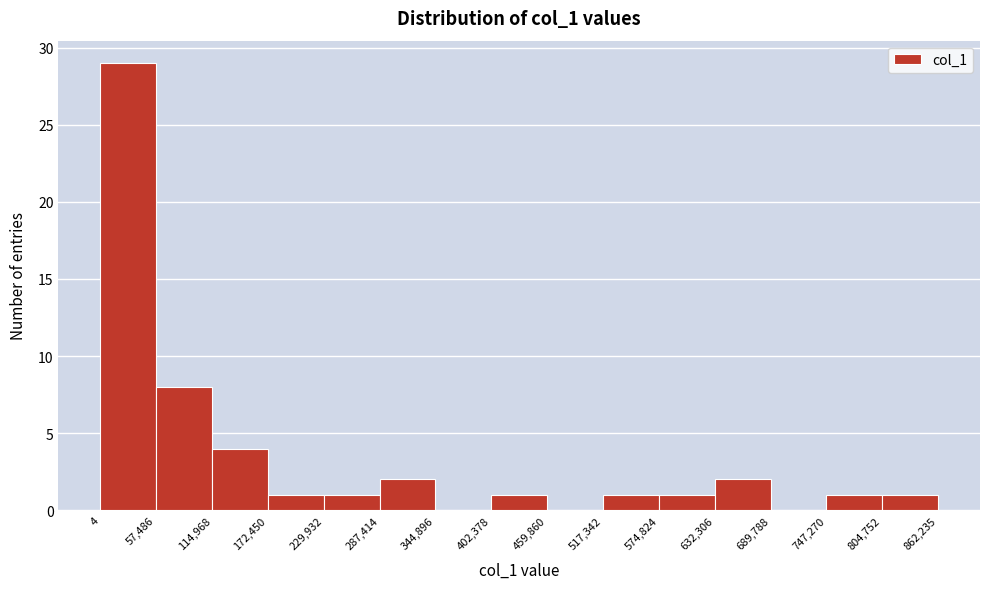

What is the height of the bar covering 57,486 to 114,968 on the x-axis? The values are not printed on the chart, so give them approximately, as read against the axis.

8